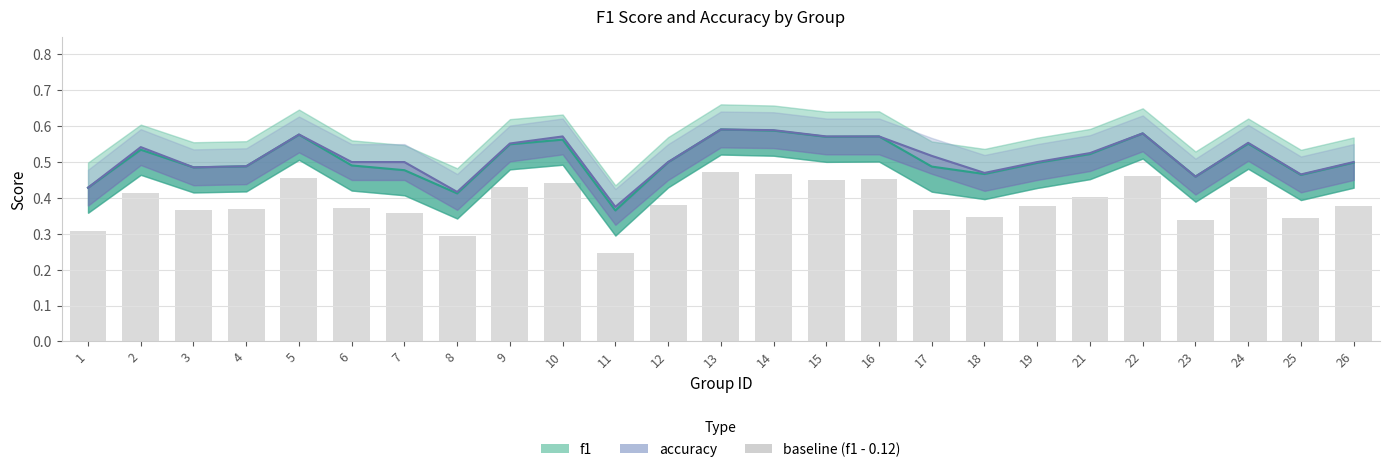

True or false: accuracy has a value of 0.5 at 11.

False